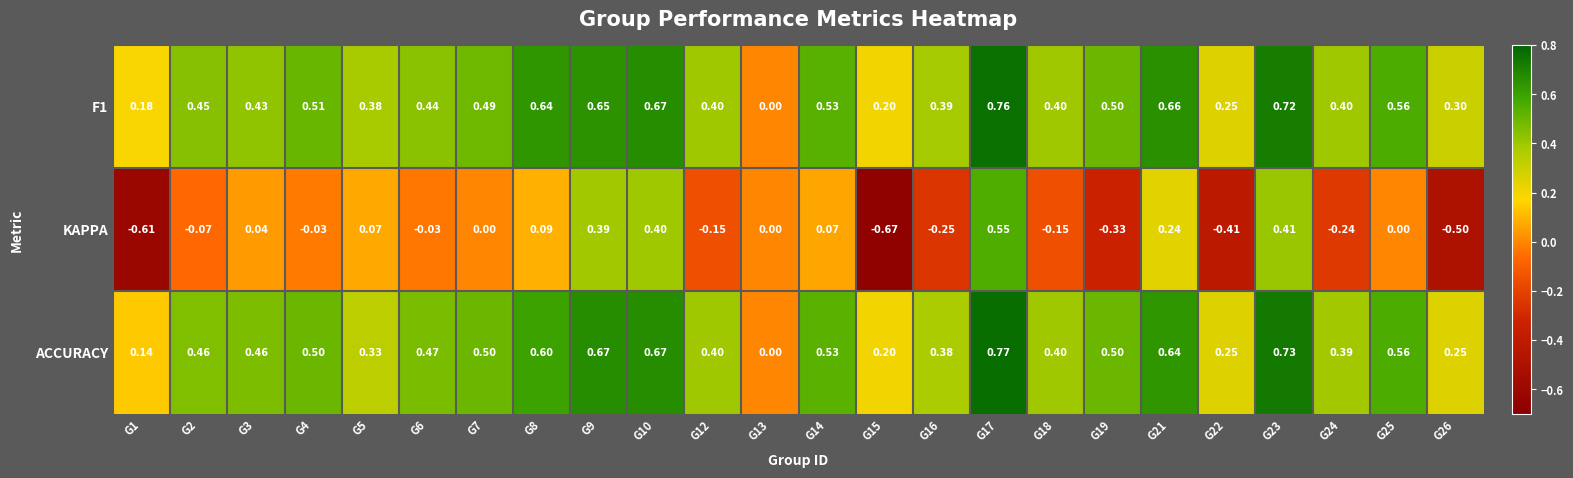

Which series has the widest spread of values?

KAPPA